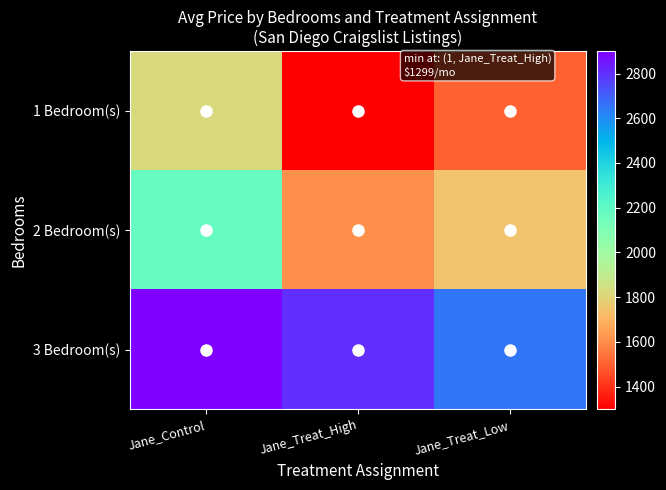

Between Jane_Treat_High and Jane_Treat_Low, which is larger?

Jane_Treat_Low